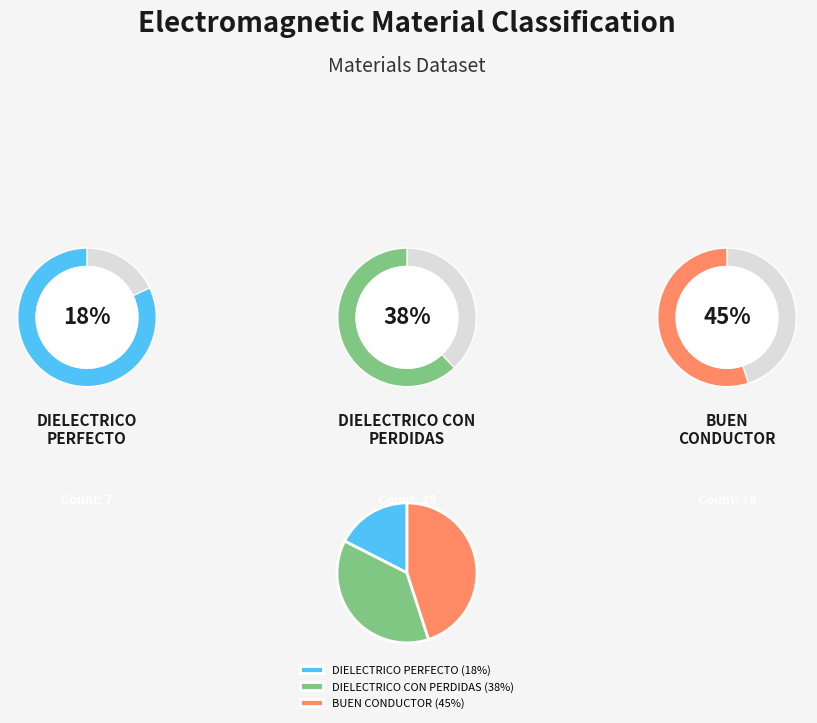

How many slices are in this pie chart?

3